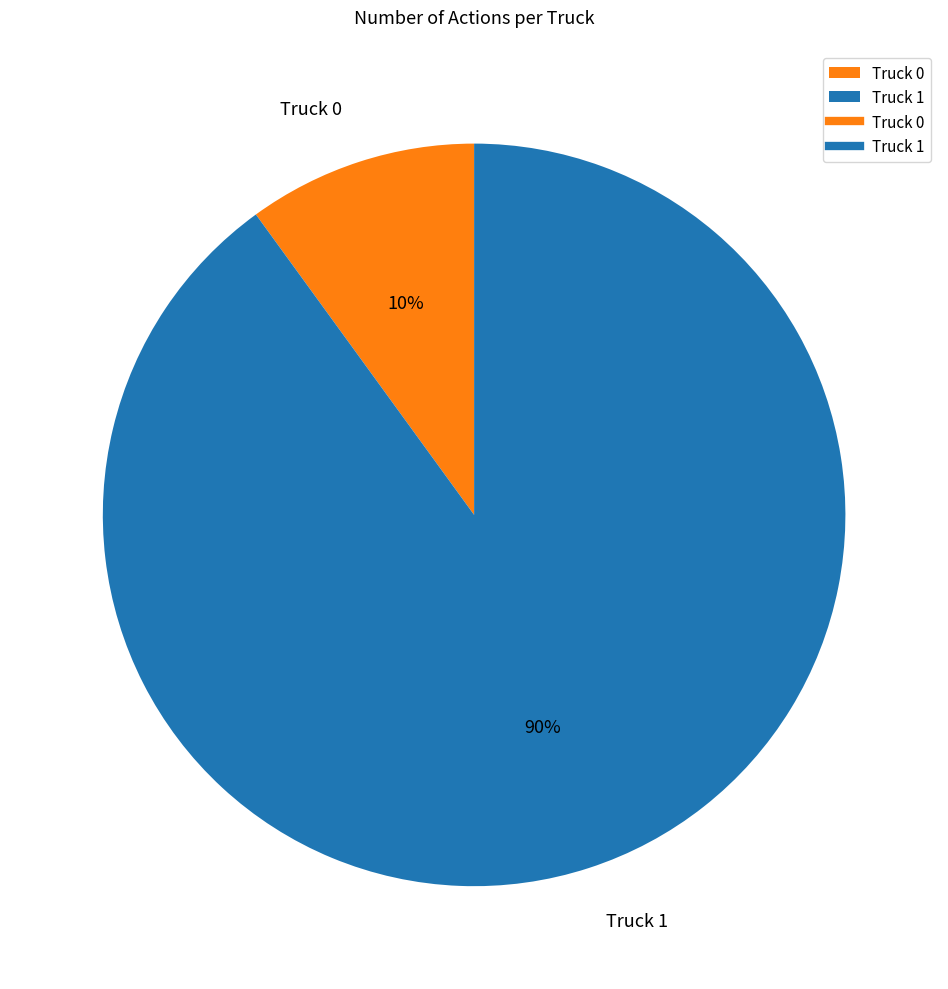

True or false: Truck 1 accounts for 75% of the total.

False